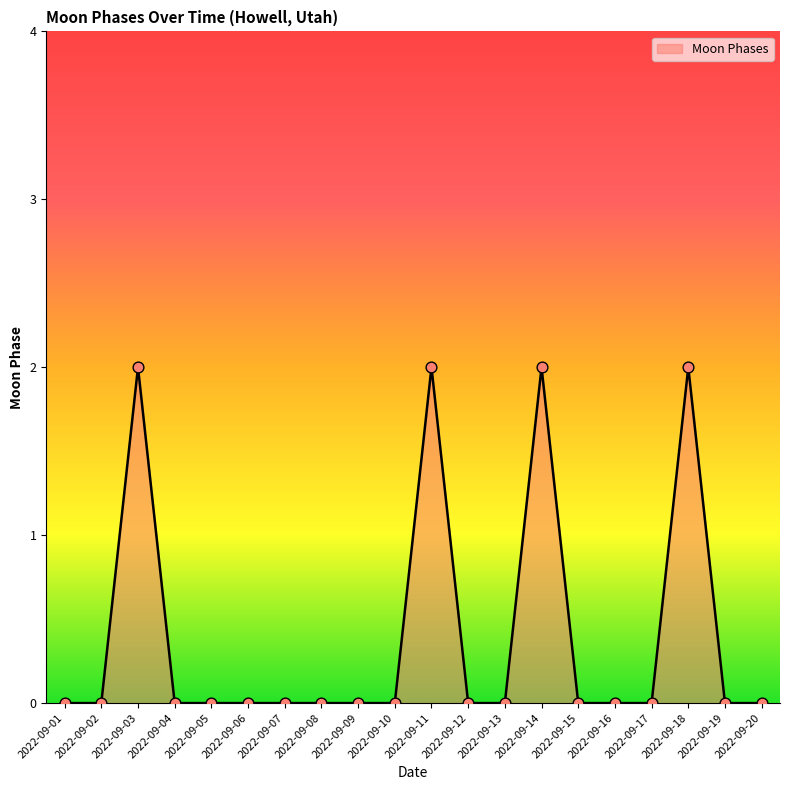

Between 2022-09-04 and 2022-09-14, which is larger?

2022-09-14